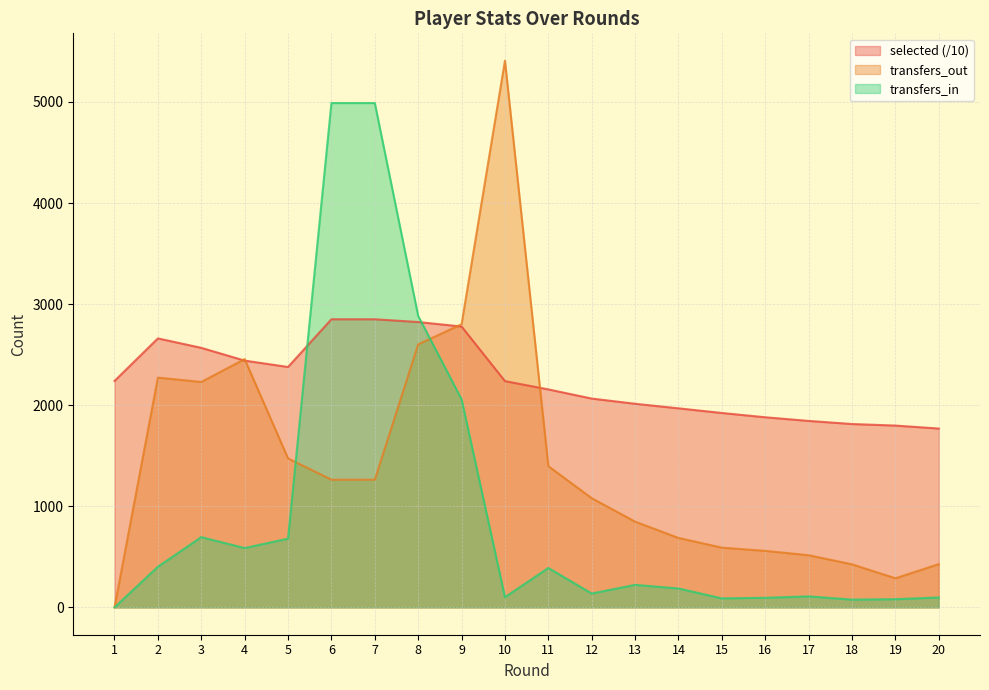

What is the spread (max minus min) of values at 3?

1872.4